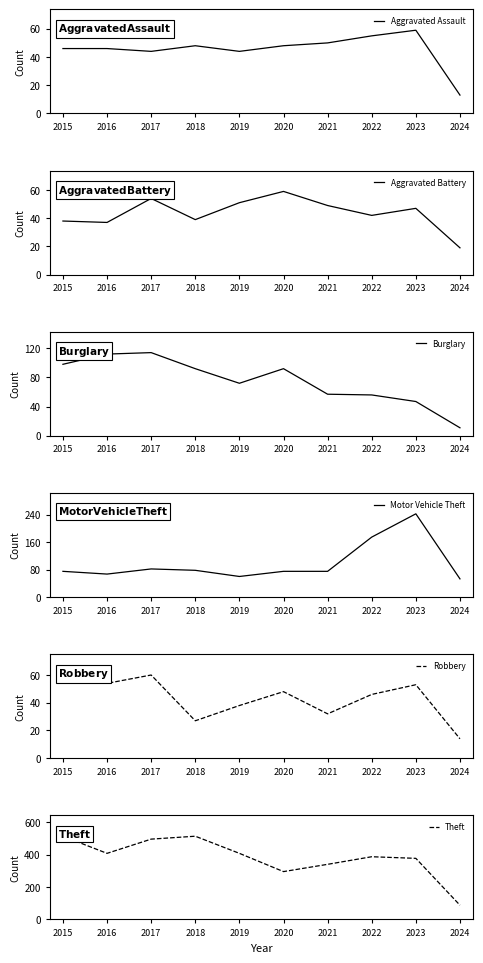

How many interior local peaks does the Motor Vehicle Theft series have?

2